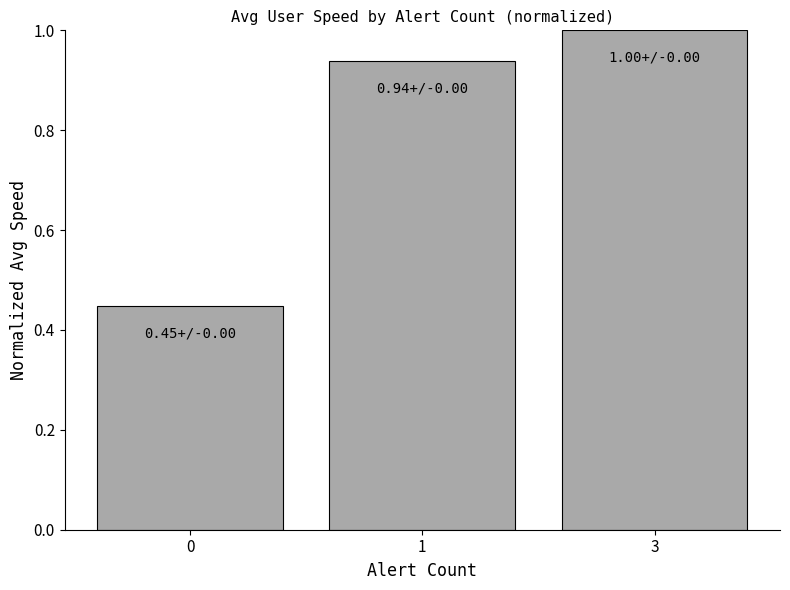

Count the values in the range 0 to 1.

3